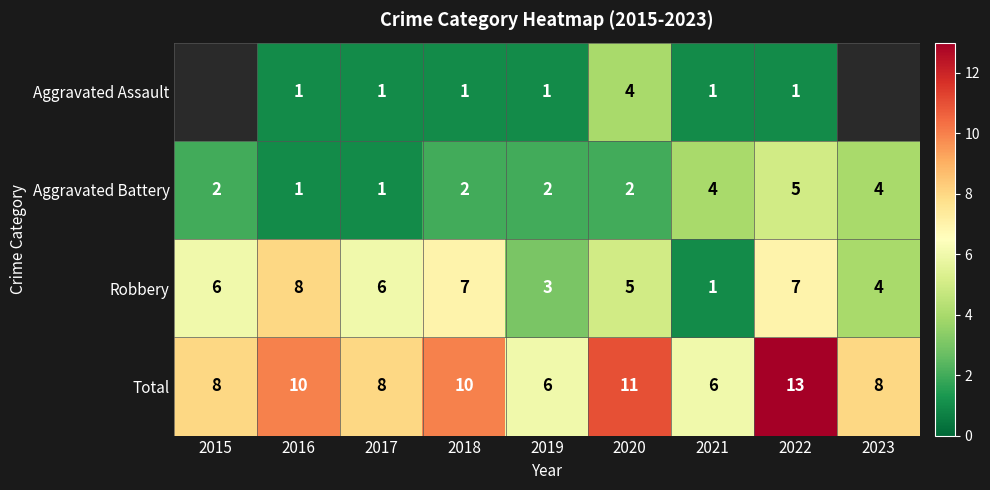

The Total series shows 17 at 2018. True or false?

False